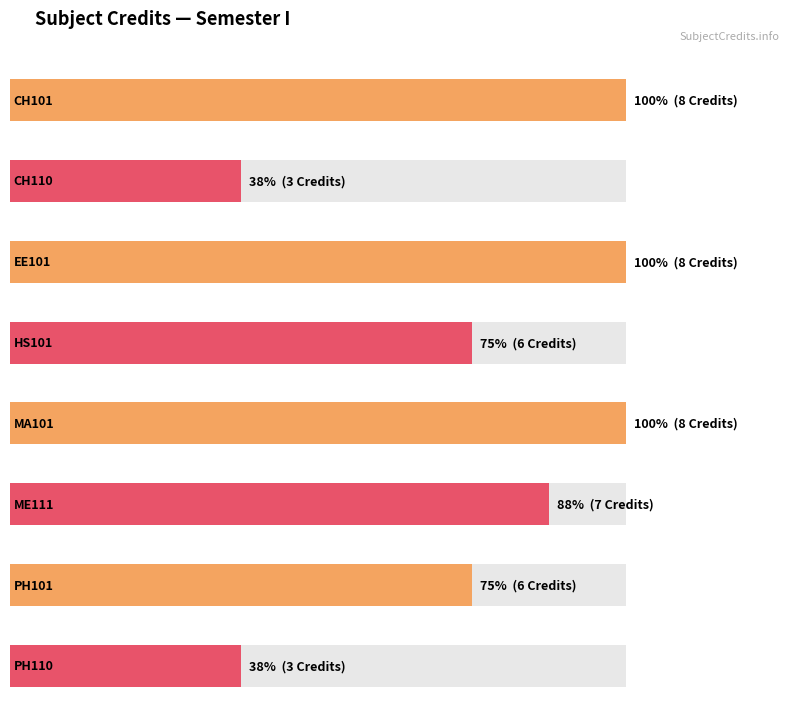

List the labels in order of value, smallest first.

CH110, PH110, HS101, PH101, ME111, CH101, EE101, MA101